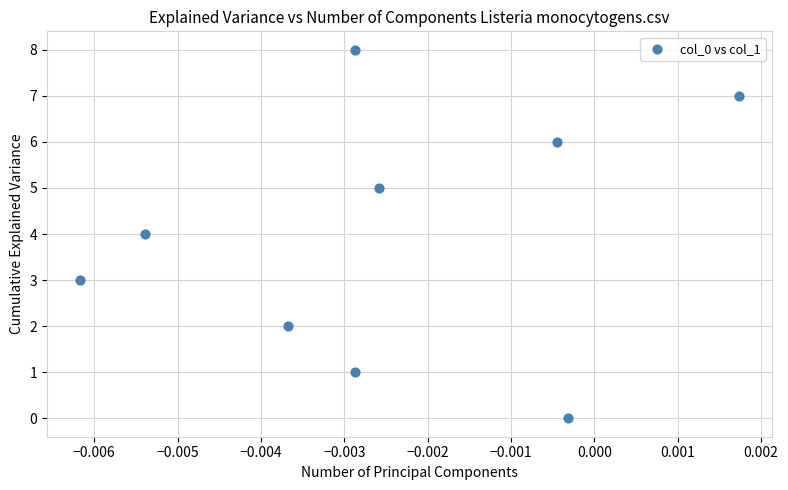

What is the average Y value?

4